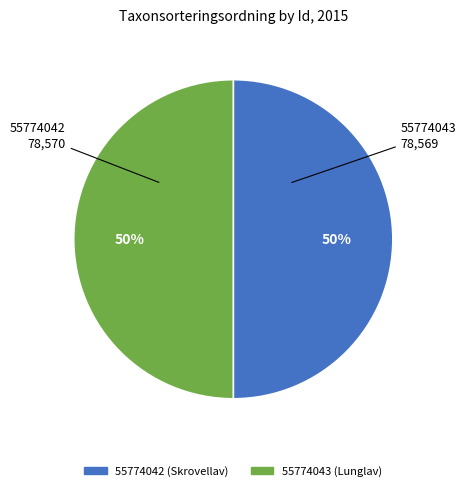

What is the ratio of the value at 55774043 (Lunglav) to the value at 55774042 (Skrovellav)?

1.0